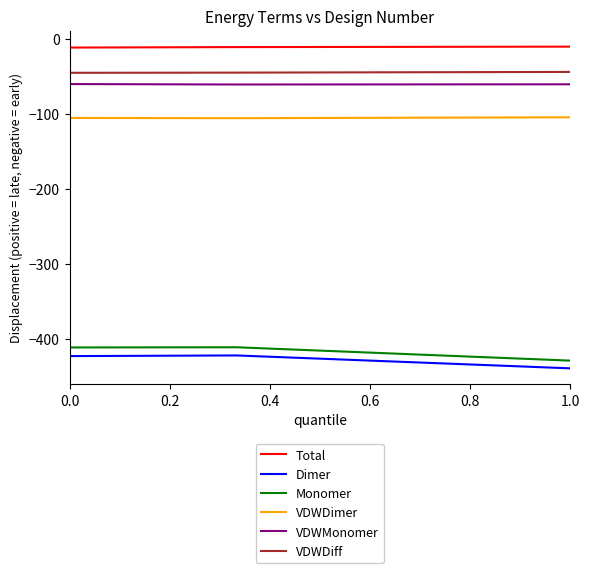

How many distinct data groups are displayed?

6